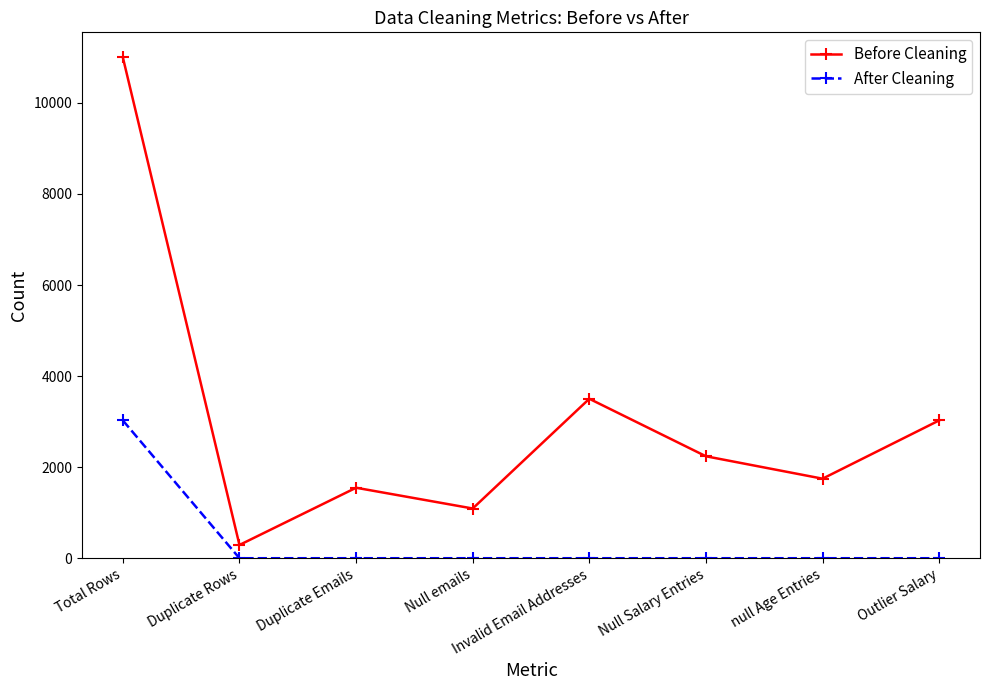

Does the chart have visible grid lines?

No